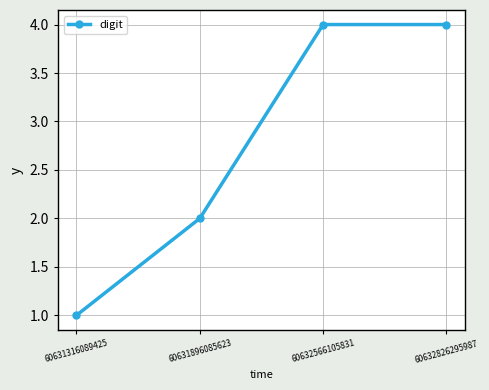

True or false: there are more than 2 points higher than both neighbors.

False